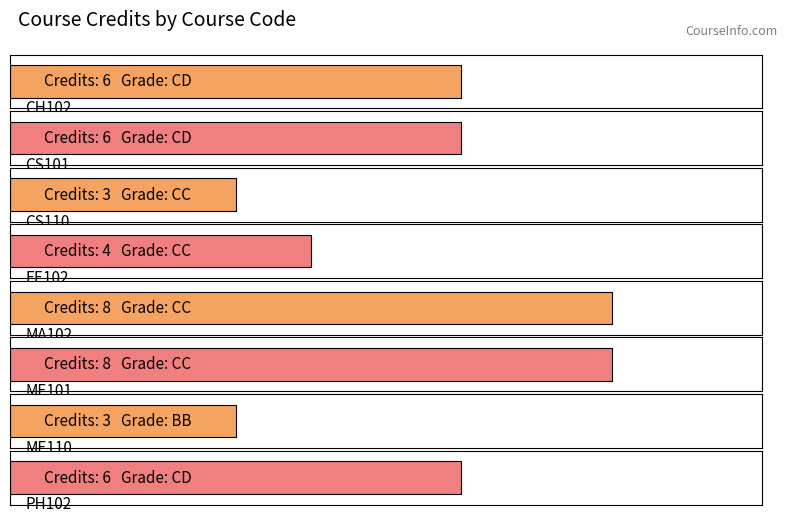

The Semester series shows 3 at MA102. True or false?

False